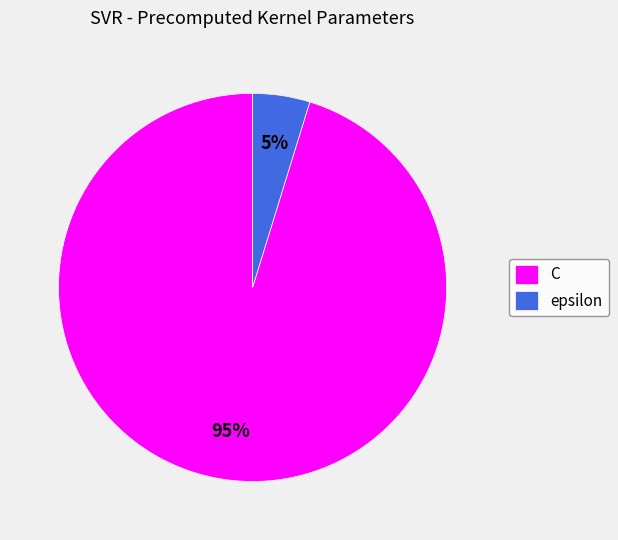

Which category accounts for the majority?

C